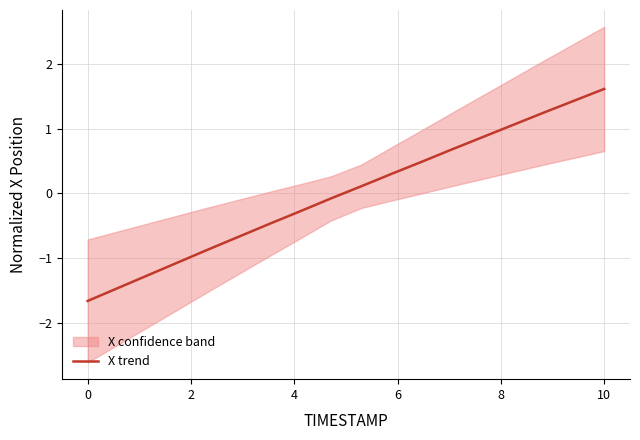

Reading left to right, transcribe all the data shown in this chart.

-1.7	-1.5	-1.3	-1.1	-0.9	-0.7	-0.5	-0.3	-0.1	0.1	0.3	0.5	0.7	0.9	1.1	1.2	1.4	1.6